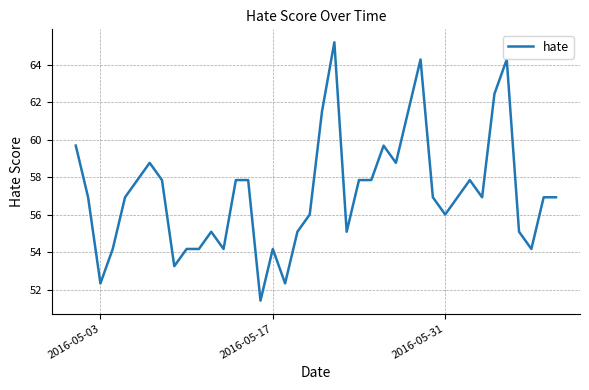

What is the greatest value displayed?

65.2